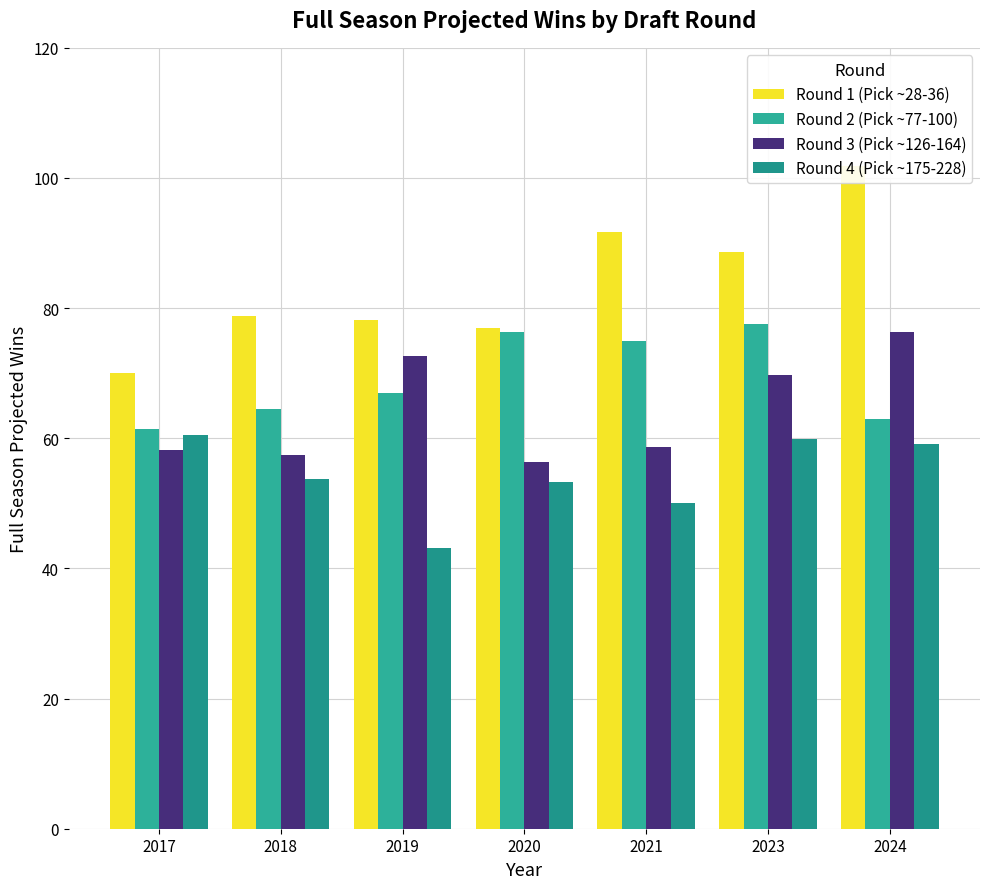

Rank the series by their average value, from highest to lowest.

Round 1 (Pick ~28-36), Round 2 (Pick ~77-100), Round 3 (Pick ~126-164), Round 4 (Pick ~175-228)